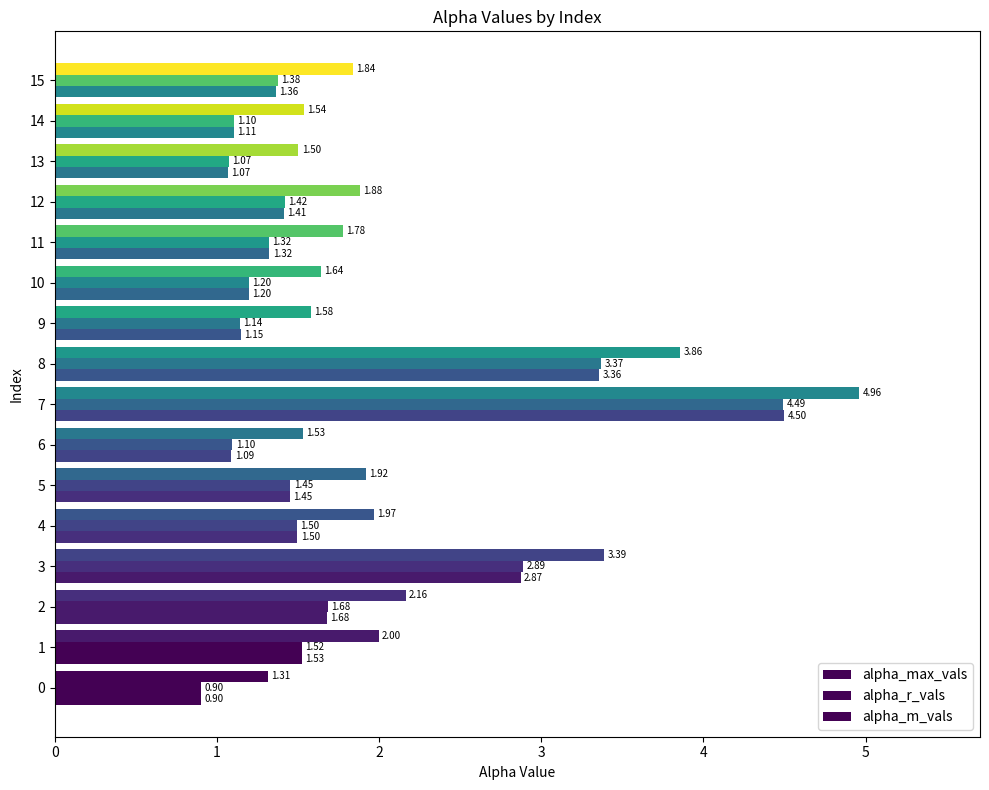

Count the number of data series in this chart.

3